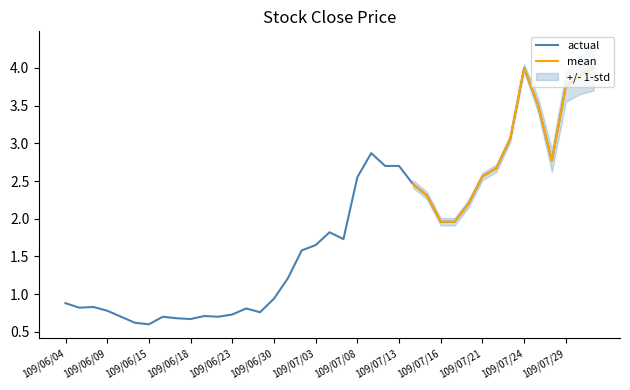

What is the lowest value of the actual series?

0.6